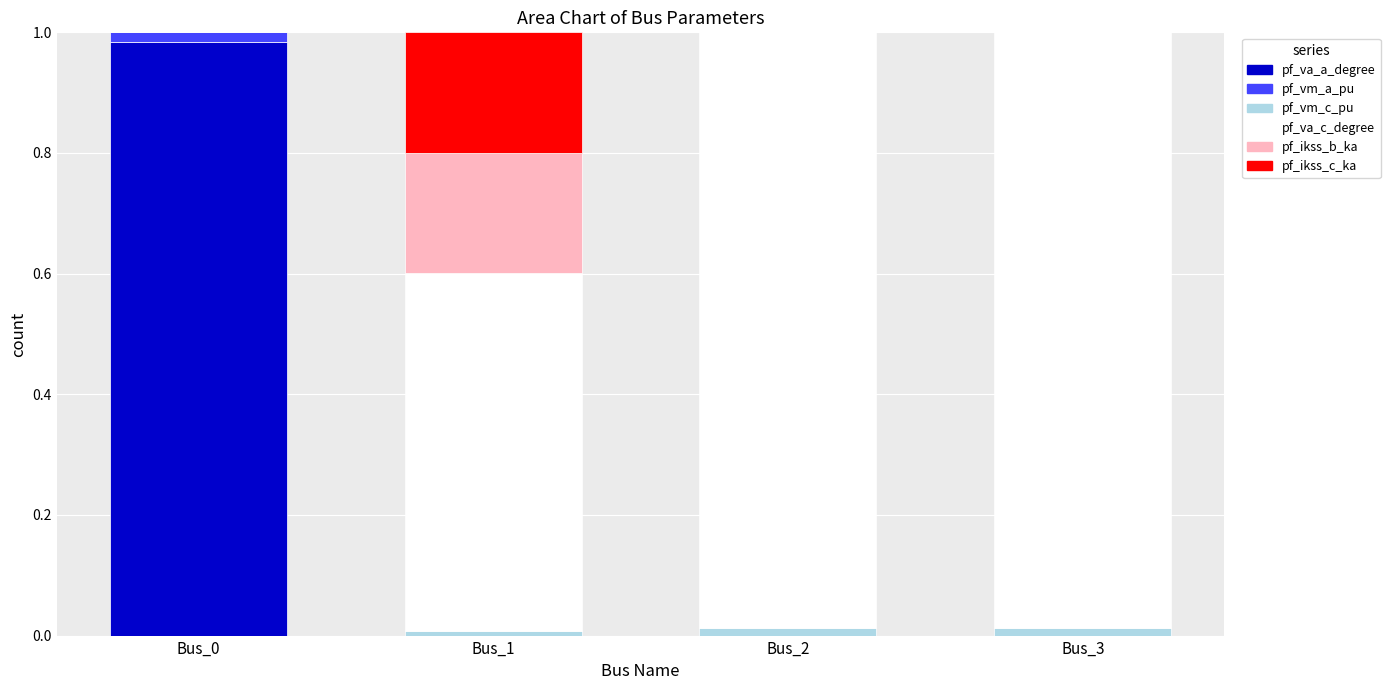

True or false: pf_va_a_degree has a value of -0.4 at Bus_1.

False